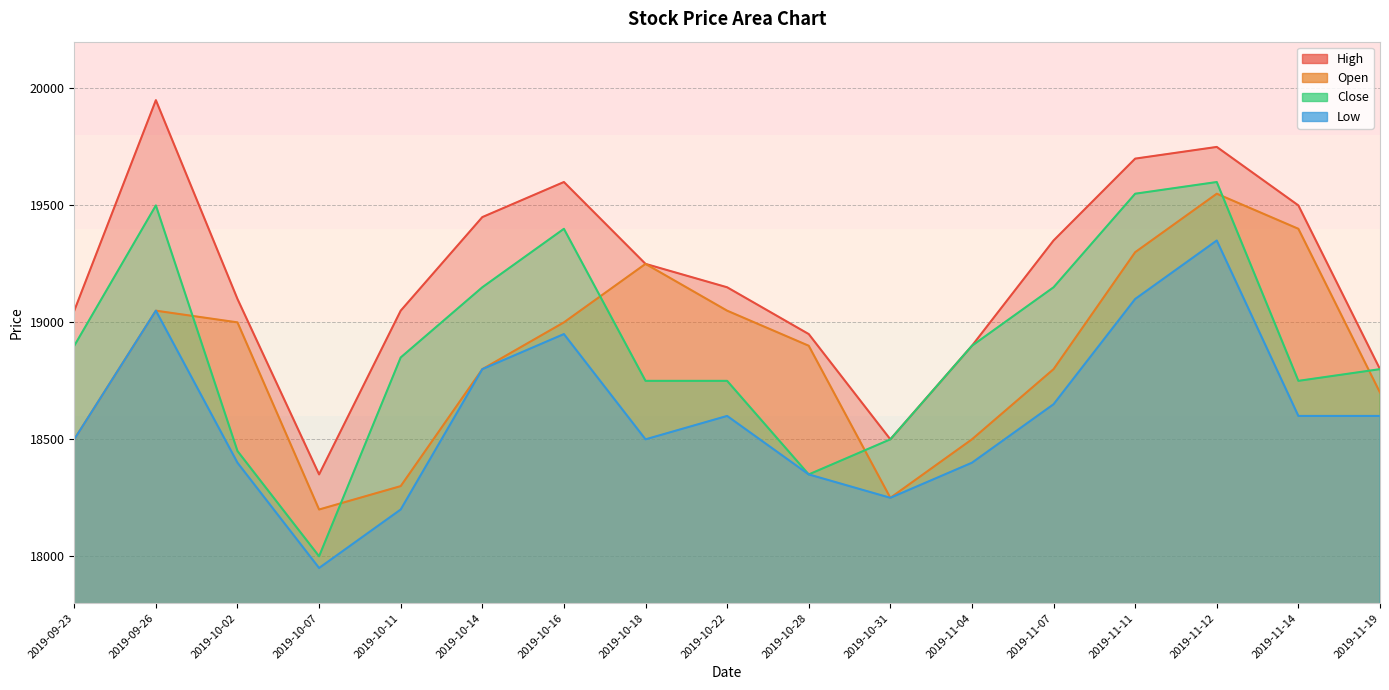

Which series changed the most between 2019-10-11 and 2019-10-16?

Low